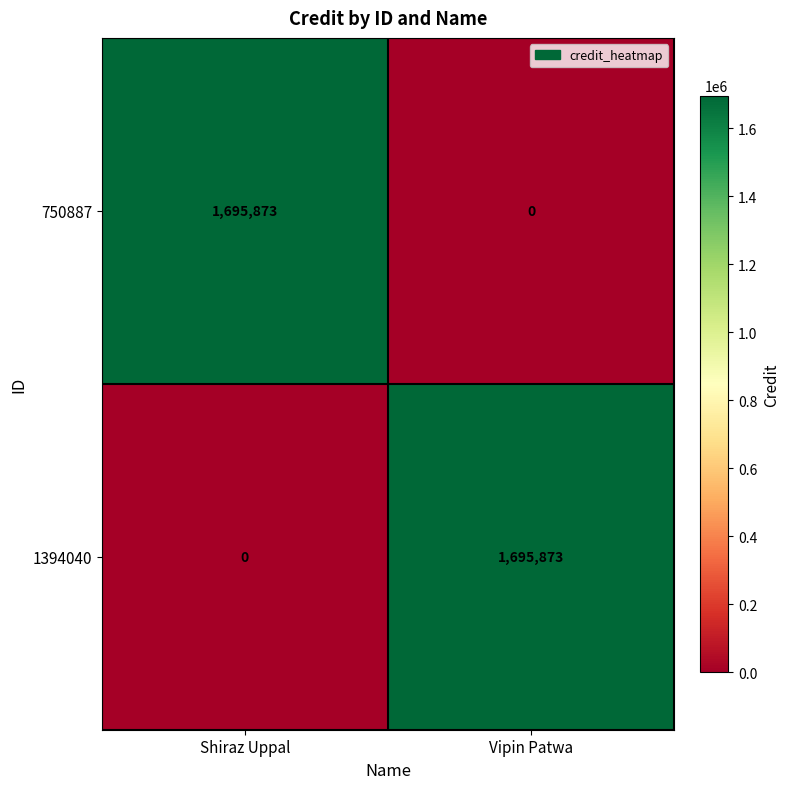

Read the 750887 value at Shiraz Uppal, to the nearest 10.

1695870